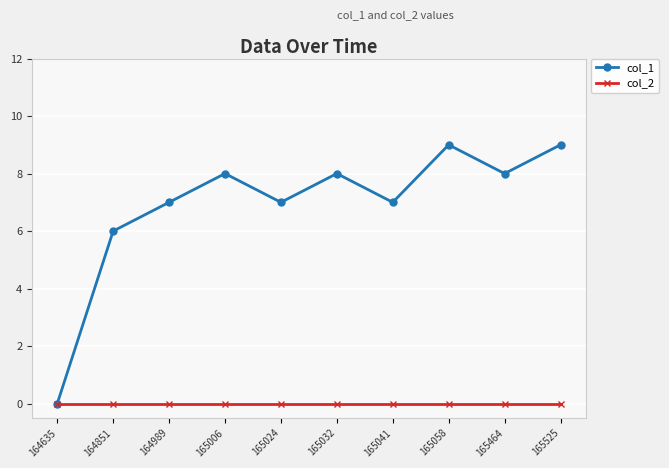

List the series in order of their peak value, highest first.

col_1, col_2